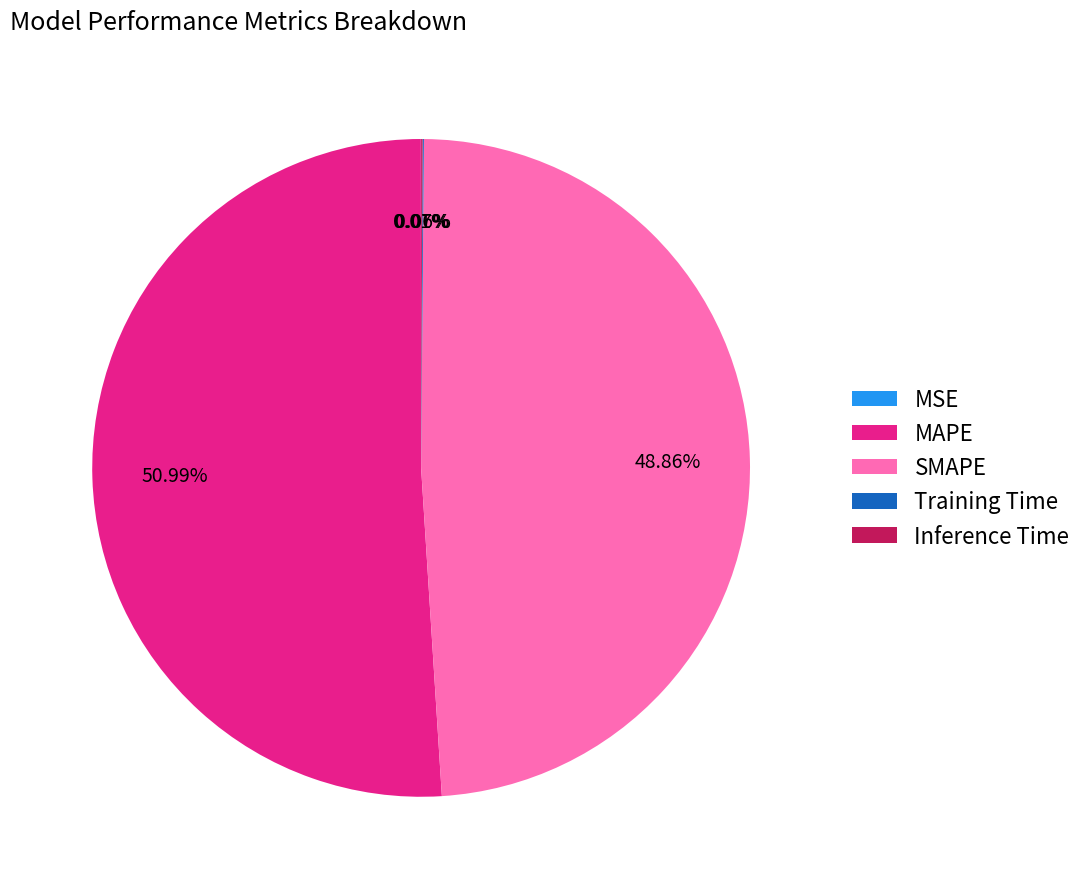

What is the majority slice?

MAPE